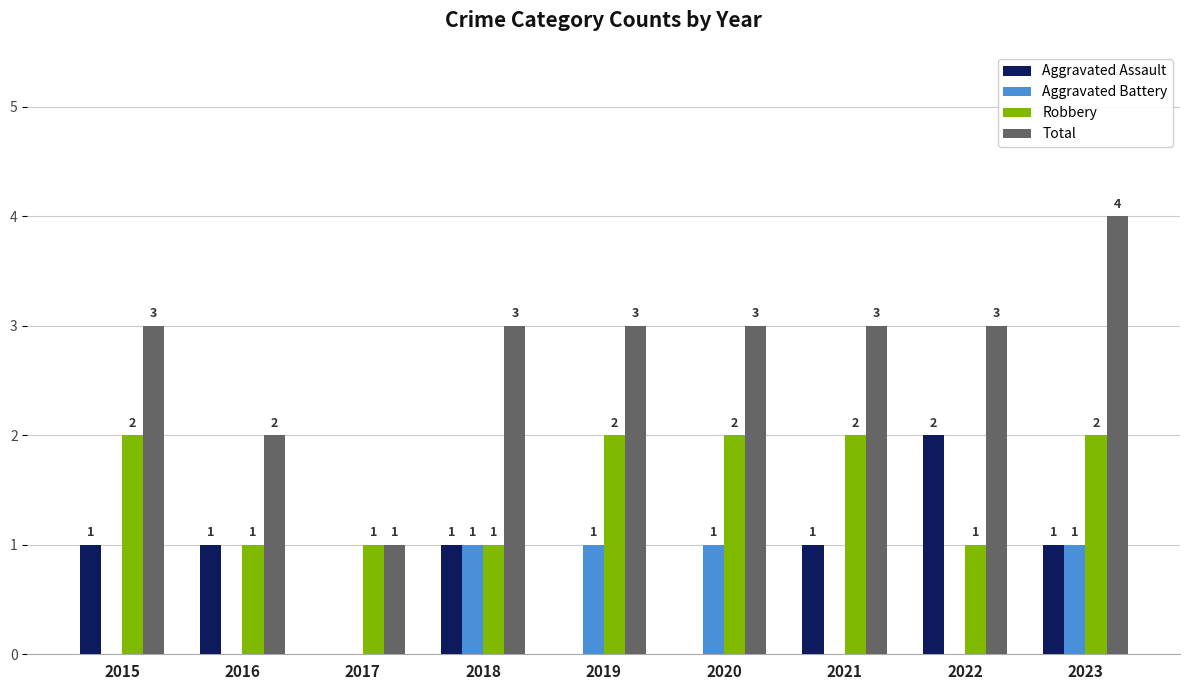

Which series has the largest total across all categories?

Total